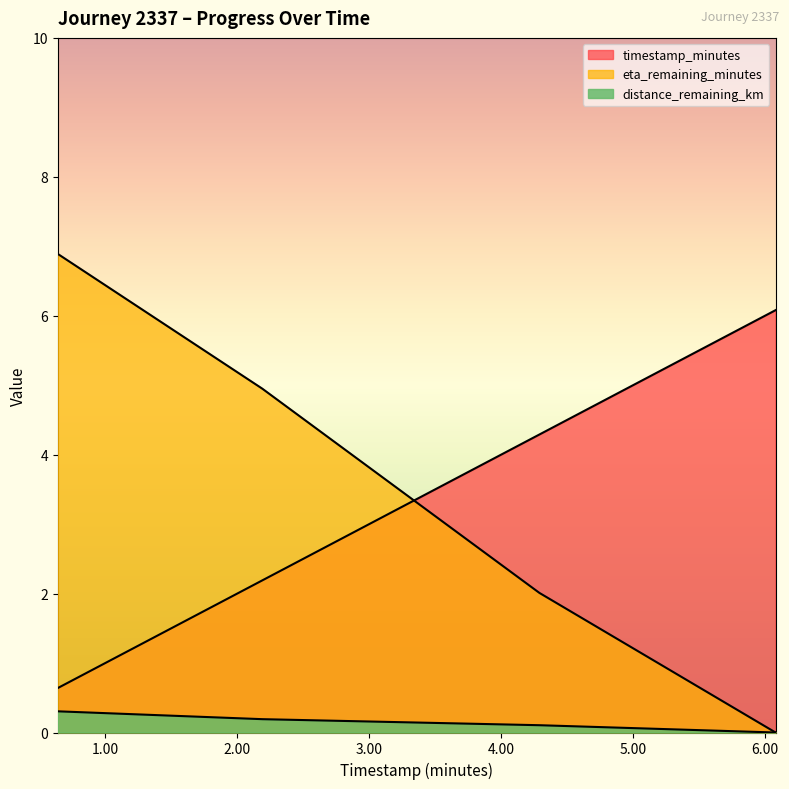

True or false: distance_remaining_km has a value of 0.0 at 6.08.

True